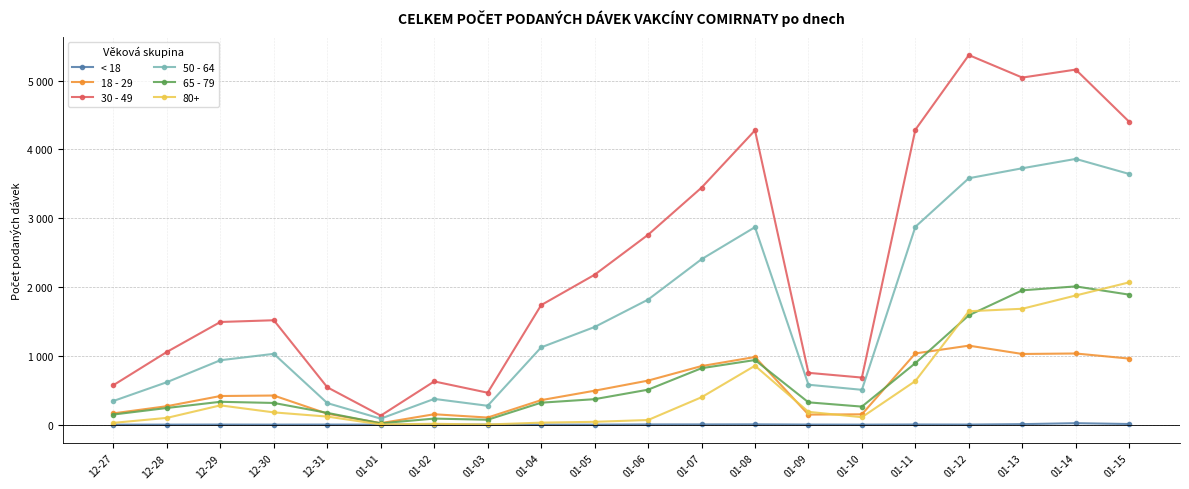

True or false: 65 - 79 has more than 2 points higher than both neighbors.

True